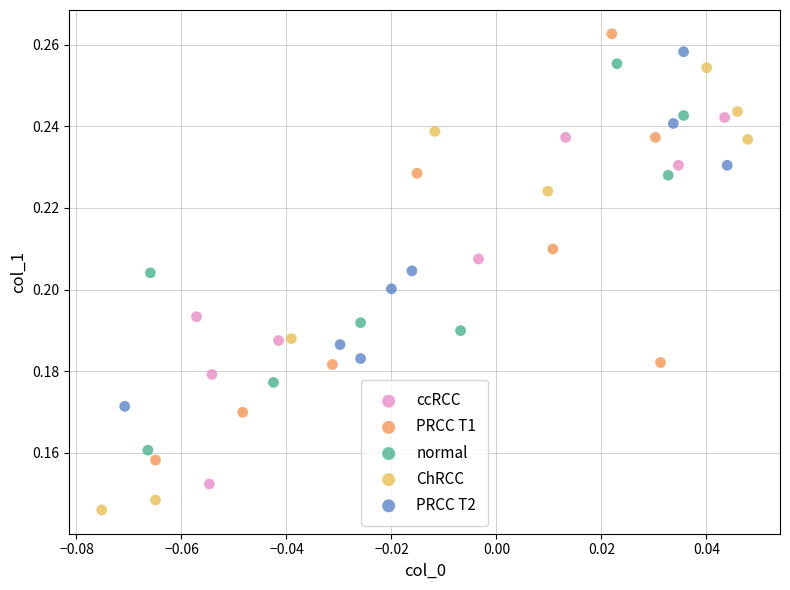

Which series reaches the minimum Y coordinate?

ChRCC